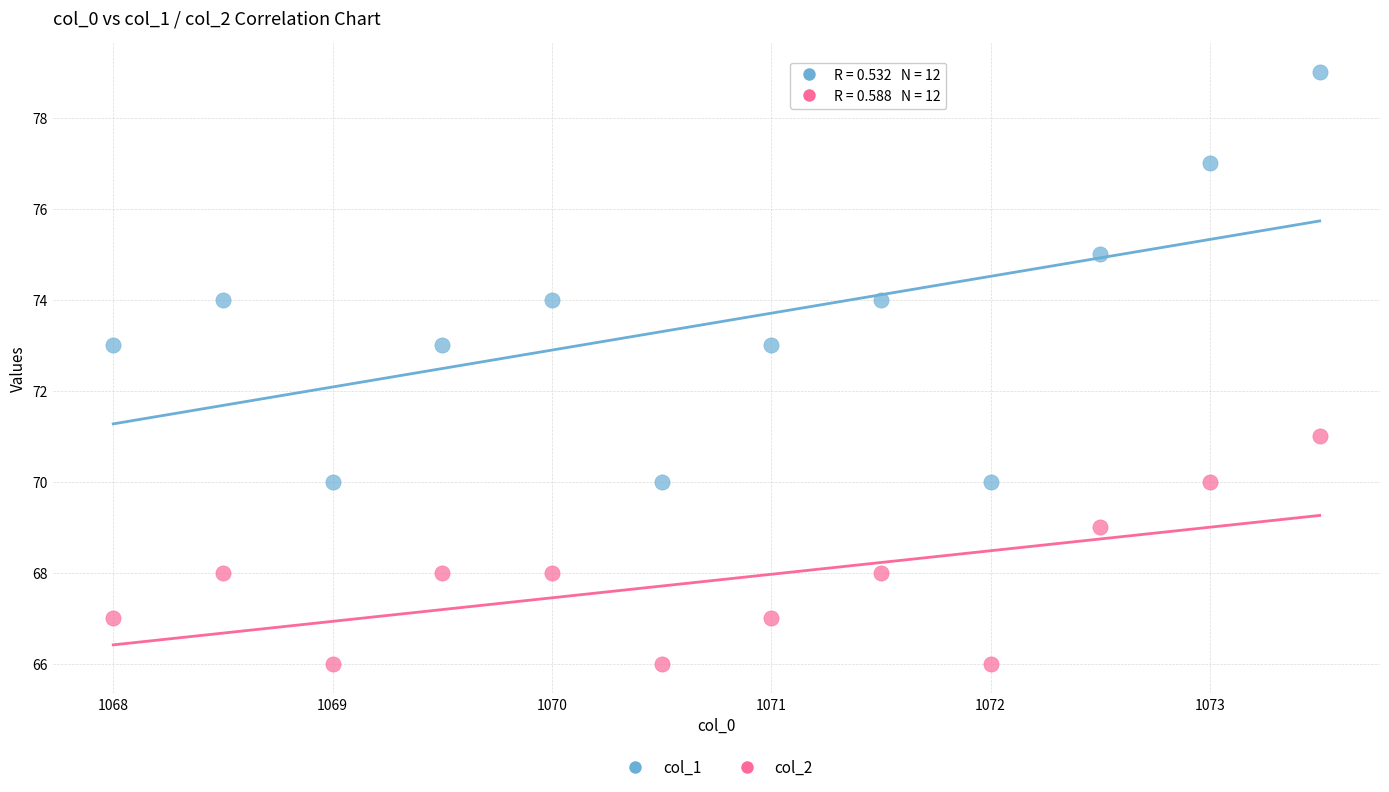

Which series reaches the maximum Y coordinate?

col_1